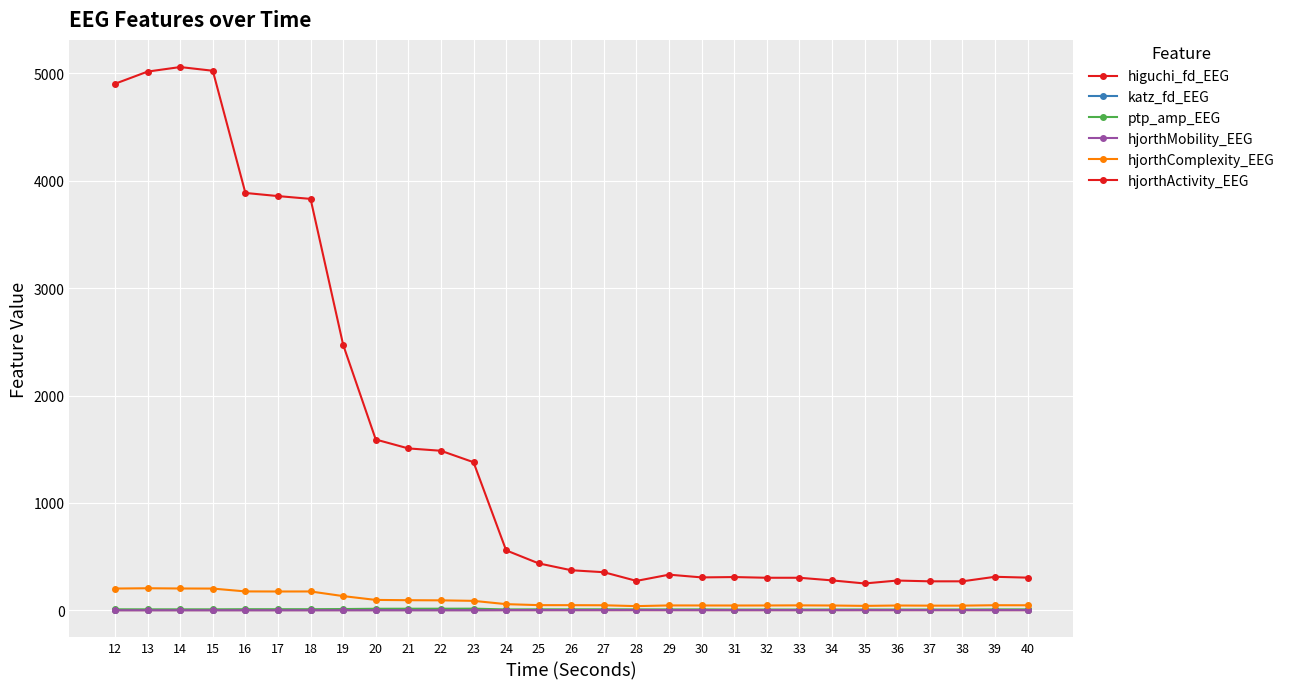

Count the number of categories in the chart.

29